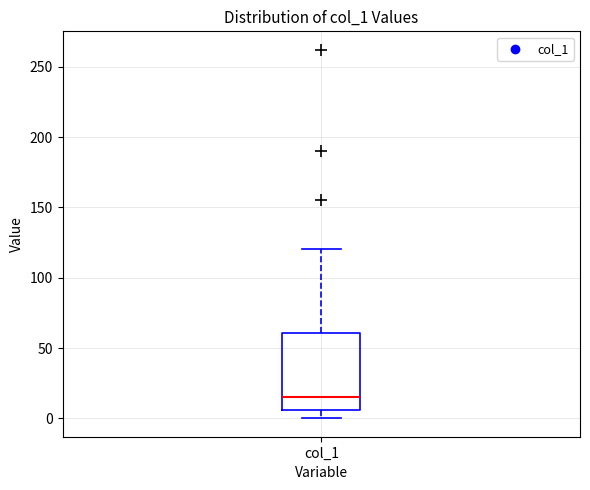

Where does the lower whisker of the box for col_1 end on the y-axis? The values are not printed on the chart, so give them approximately, as read against the axis.

0